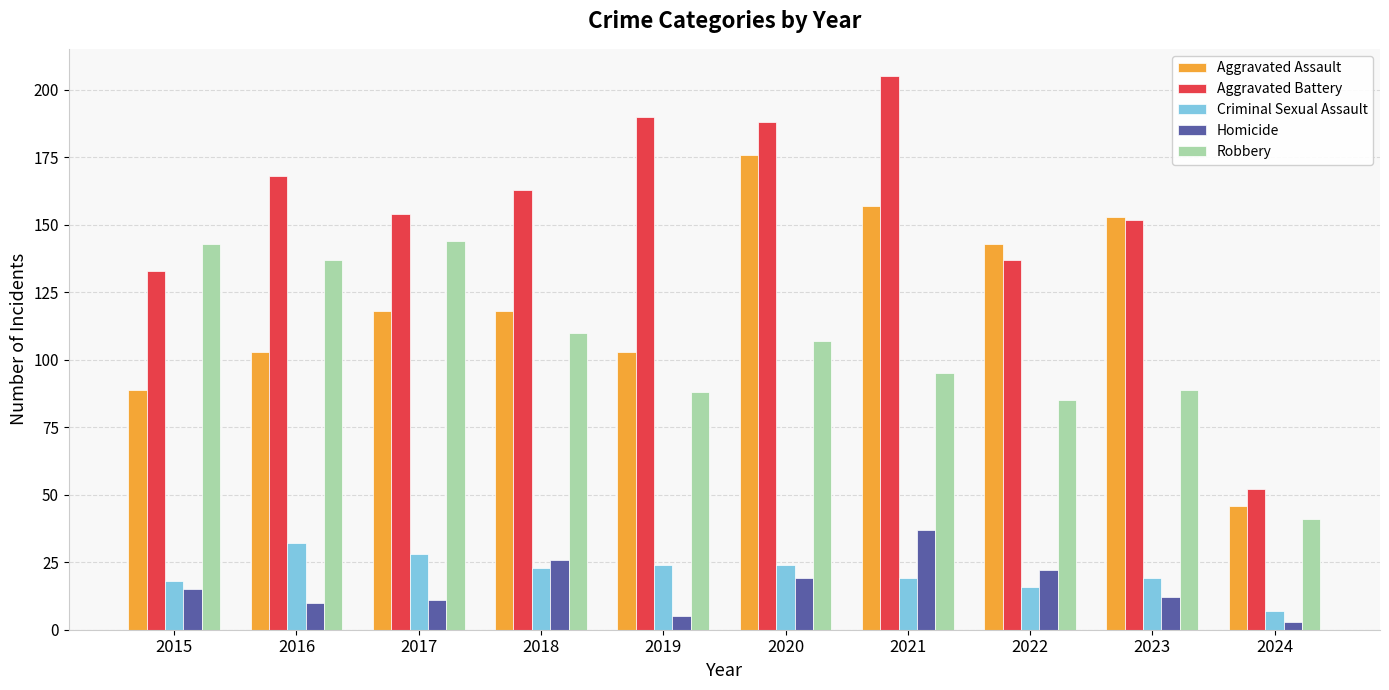

Is the value of Robbery at 2021 greater than the value of Homicide at 2016?

Yes